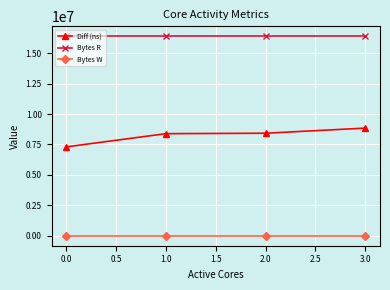

What is the average value of the Diff (ns) series?

8238473